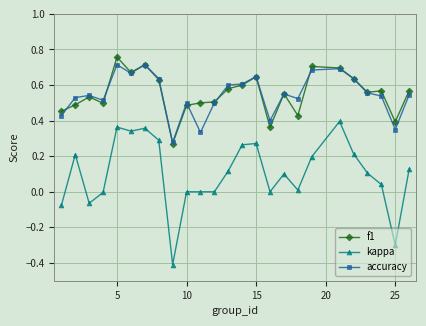

Which series has the largest range (max minus min)?

kappa